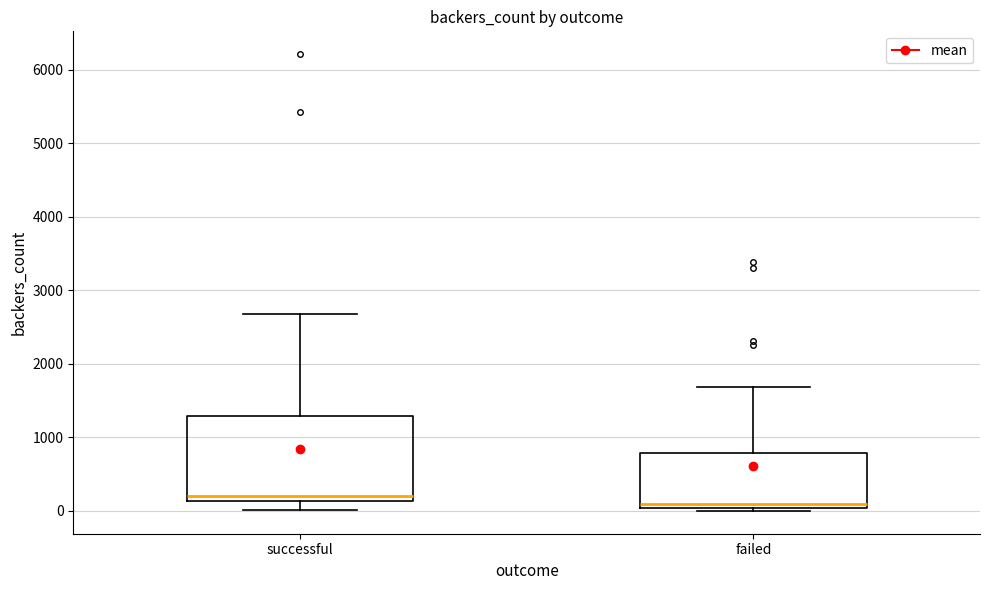

Comparing the boxes themselves (not the whiskers), which one is the tallest?

successful